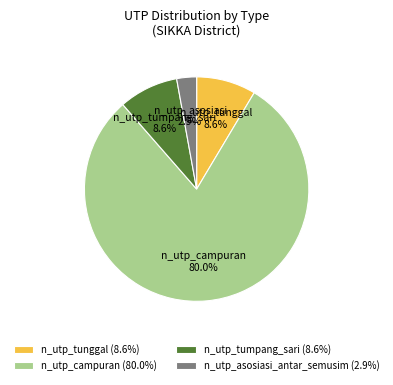

To the nearest percent, what percentage of the pie is n_utp_tumpang_sari?

9%